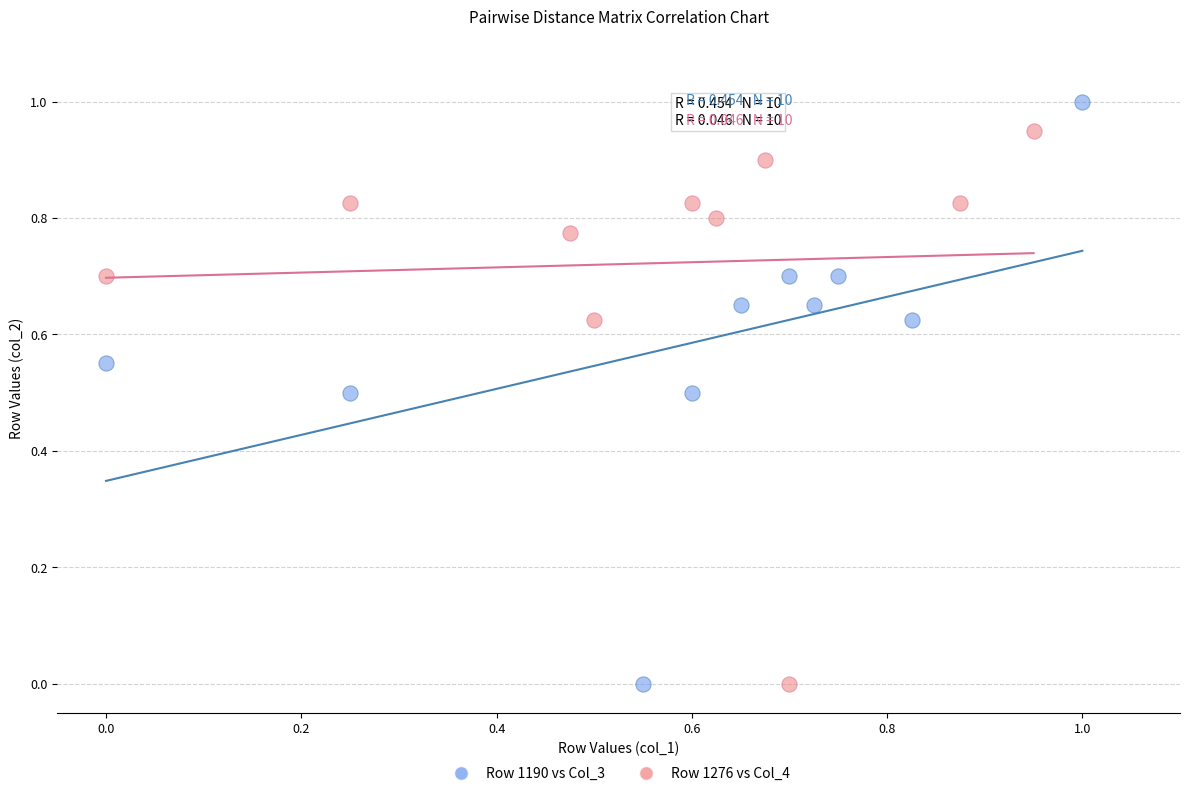

Which series reaches the maximum Y coordinate?

Row 1190 vs Col_3